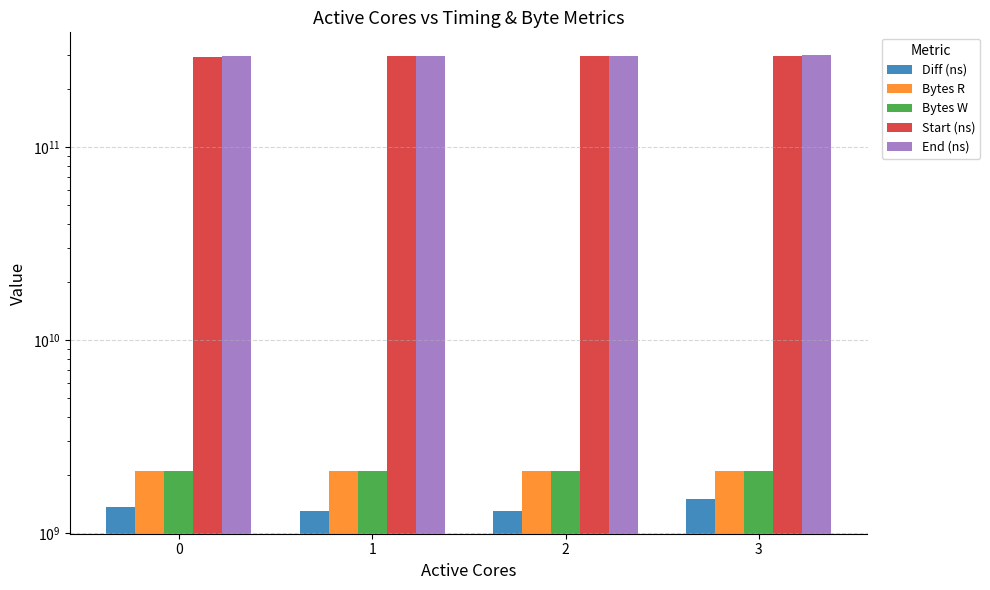

List the labels in order of End (ns) value, smallest first.

0, 1, 2, 3